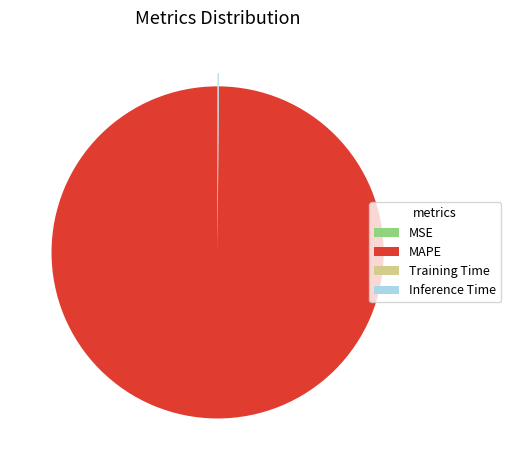

Which slice represents more than half of the pie?

MAPE